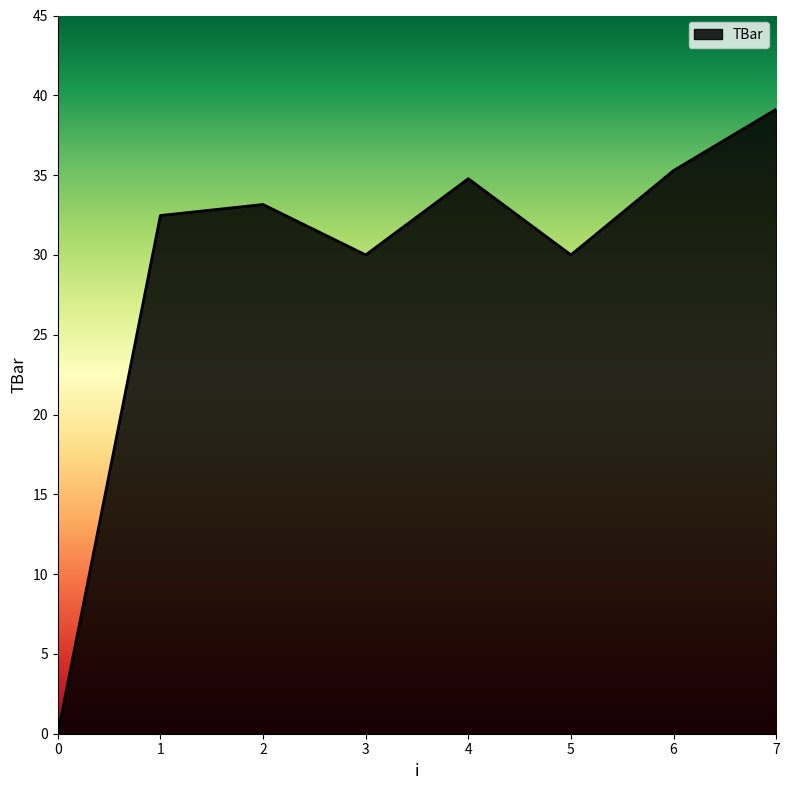

The value at 4 is 19.7. True or false?

False